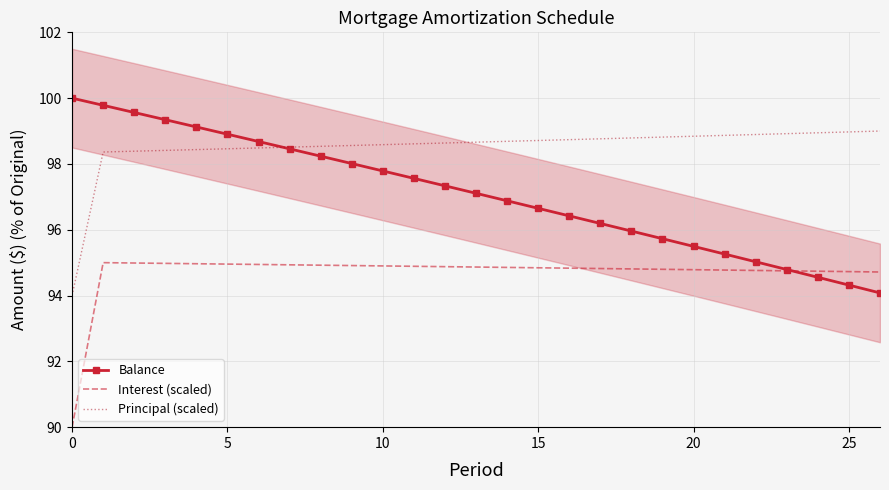

What are all the series names shown in the legend?

Balance, Interest (scaled), Principal (scaled)